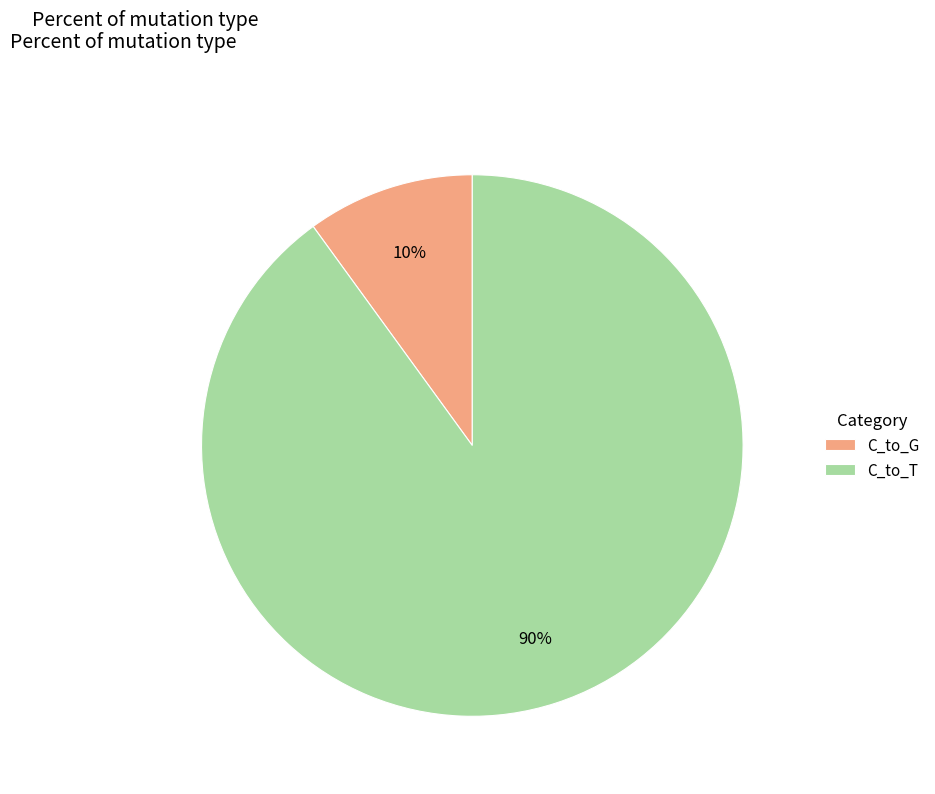

Count the number of slices in the pie.

2